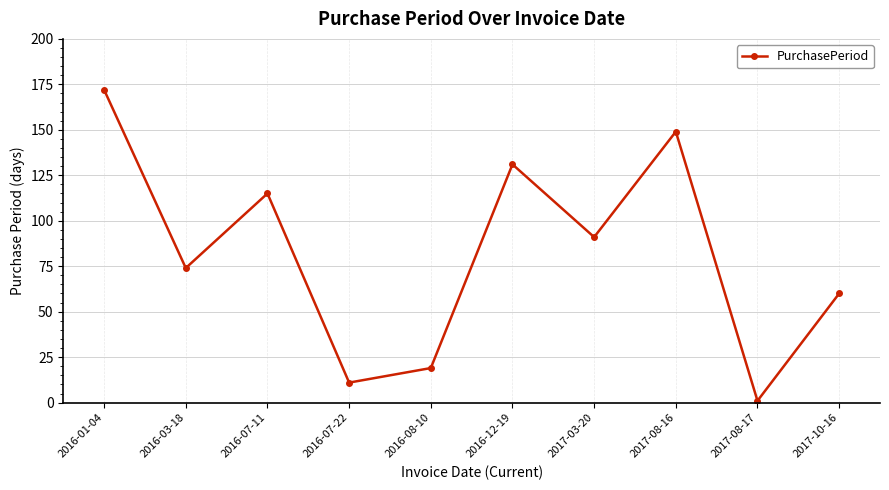

What is the change in value from 2016-12-19 to 2017-10-16?

-71